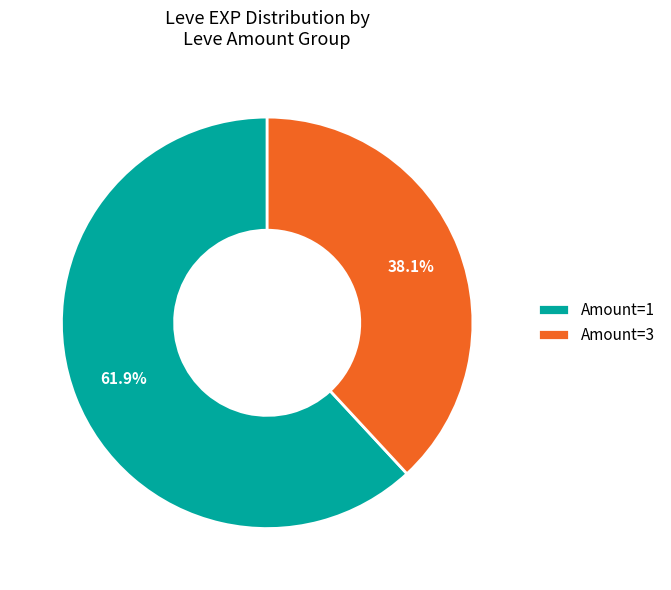

Does any single category account for the majority?

Yes